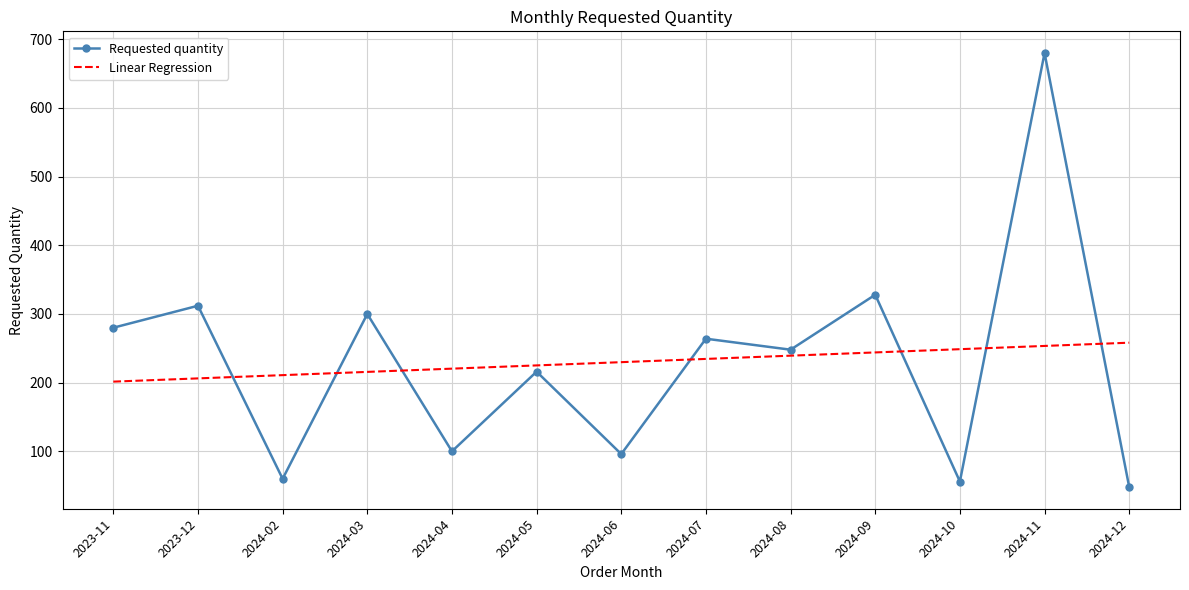

How many series are shown in this chart?

2